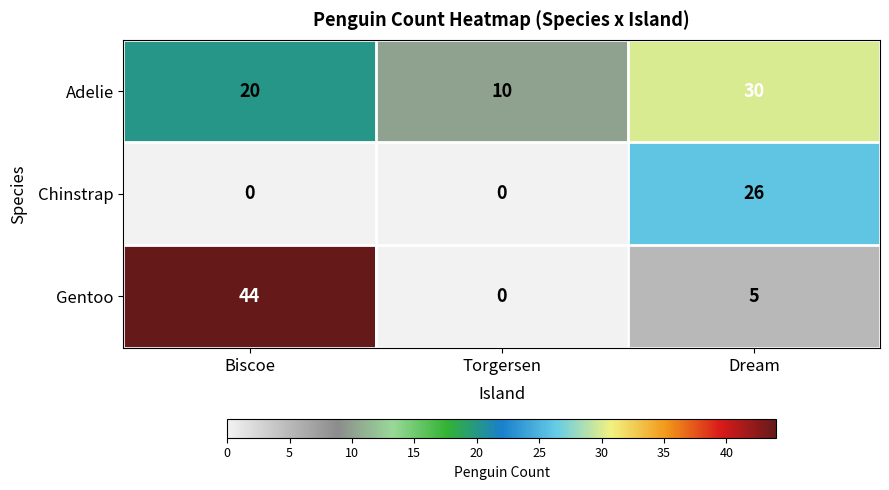

Is it true that Adelie equals 20 at Biscoe?

True